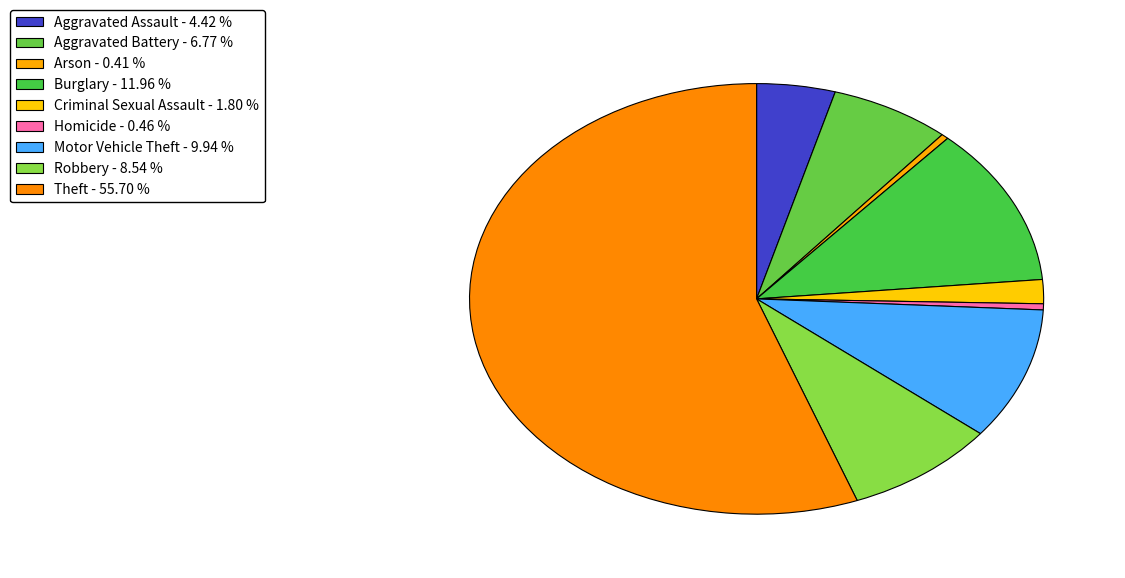

Which has a higher value, Theft or Motor Vehicle Theft?

Theft